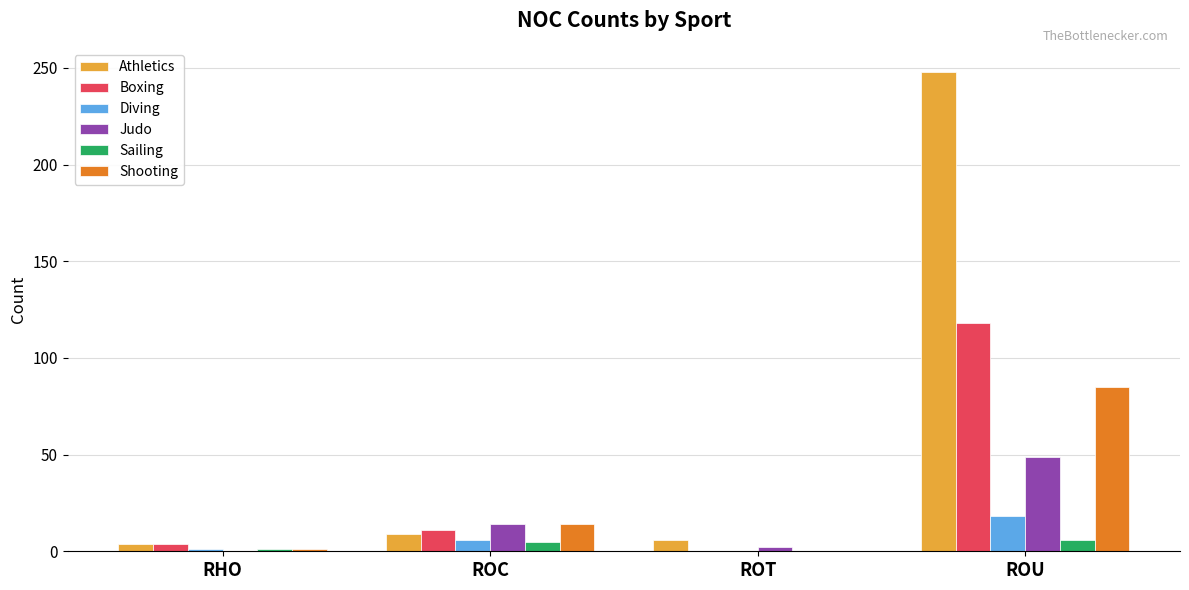

How many values in Judo are above zero?

3